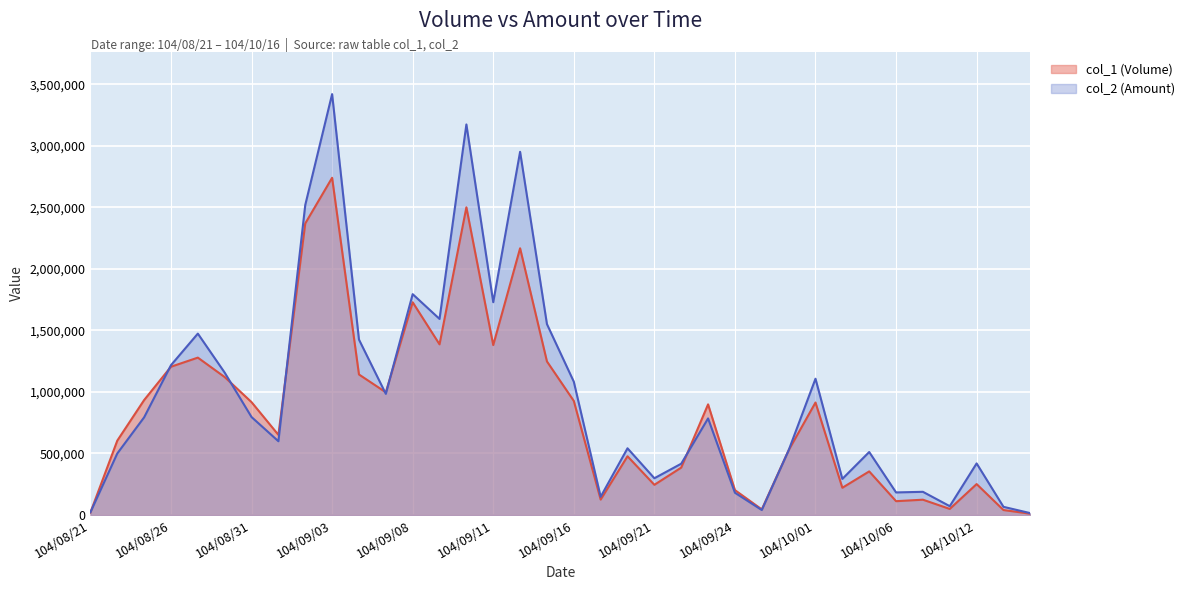

Count the number of data series in this chart.

2